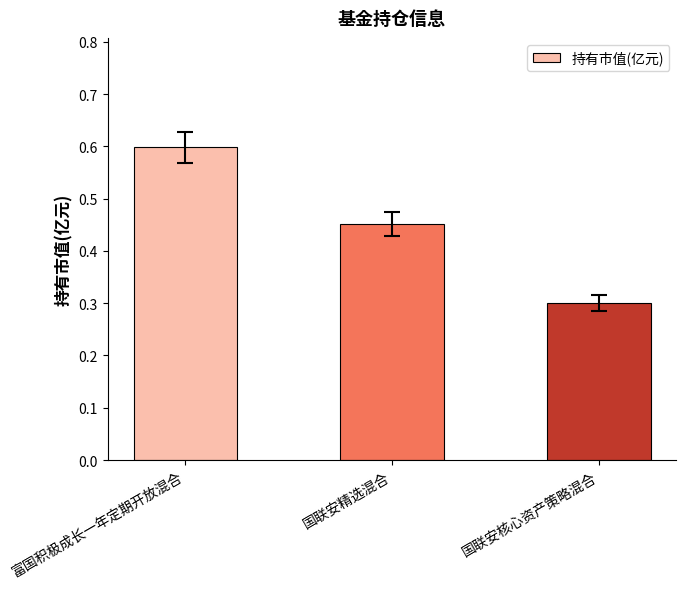

Are the bars horizontal?

No